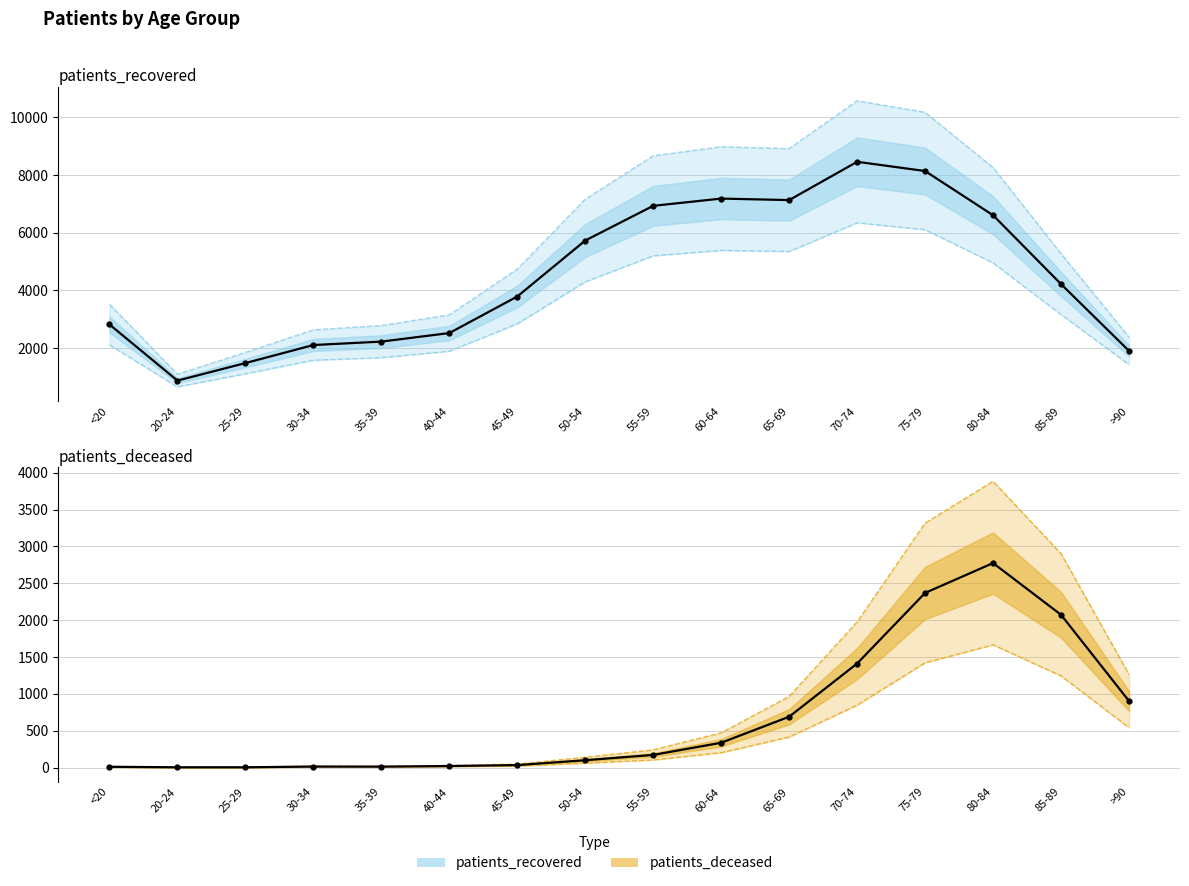

Rank the series by their average value, from lowest to highest.

observed deceased, observed recovered